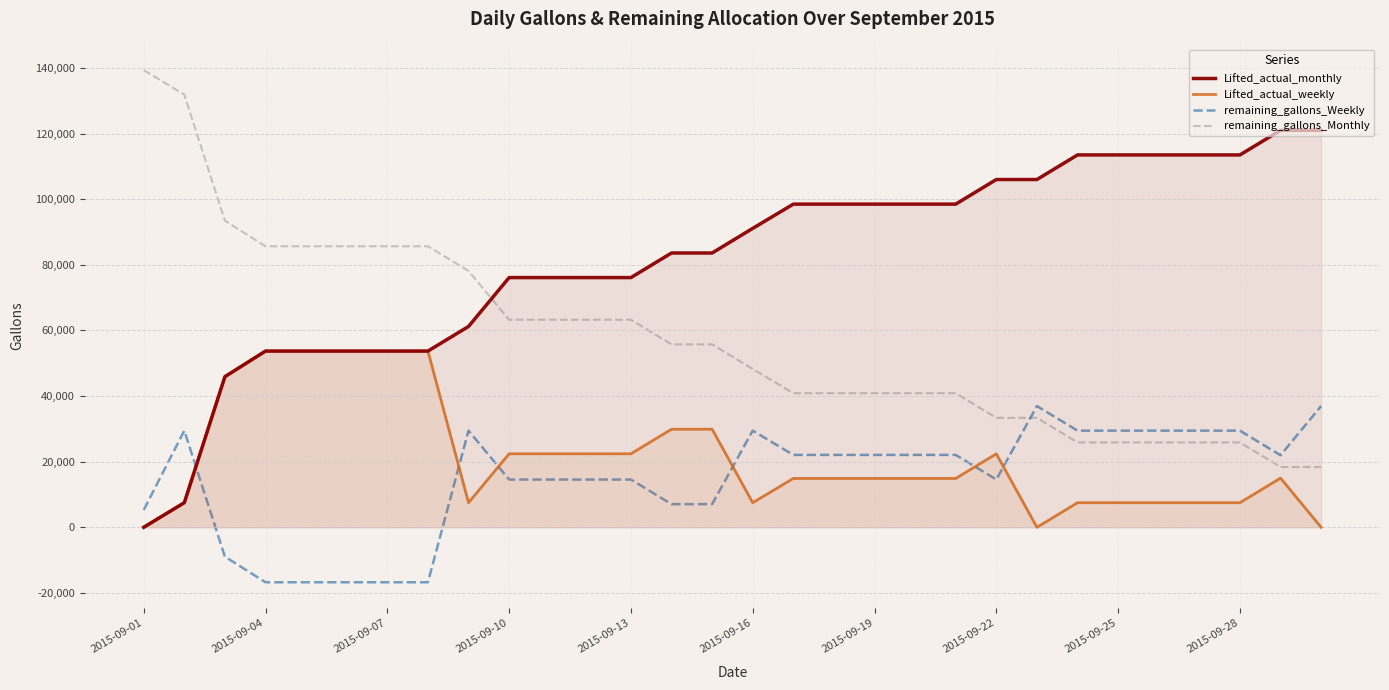

What is the difference between the highest and lowest values at 2015-09-25?

105989